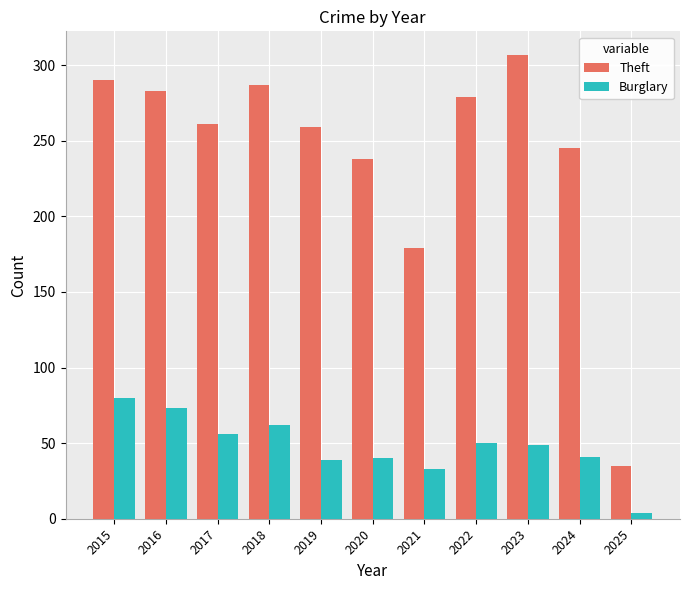

What are all the series names shown in the legend?

Theft, Burglary